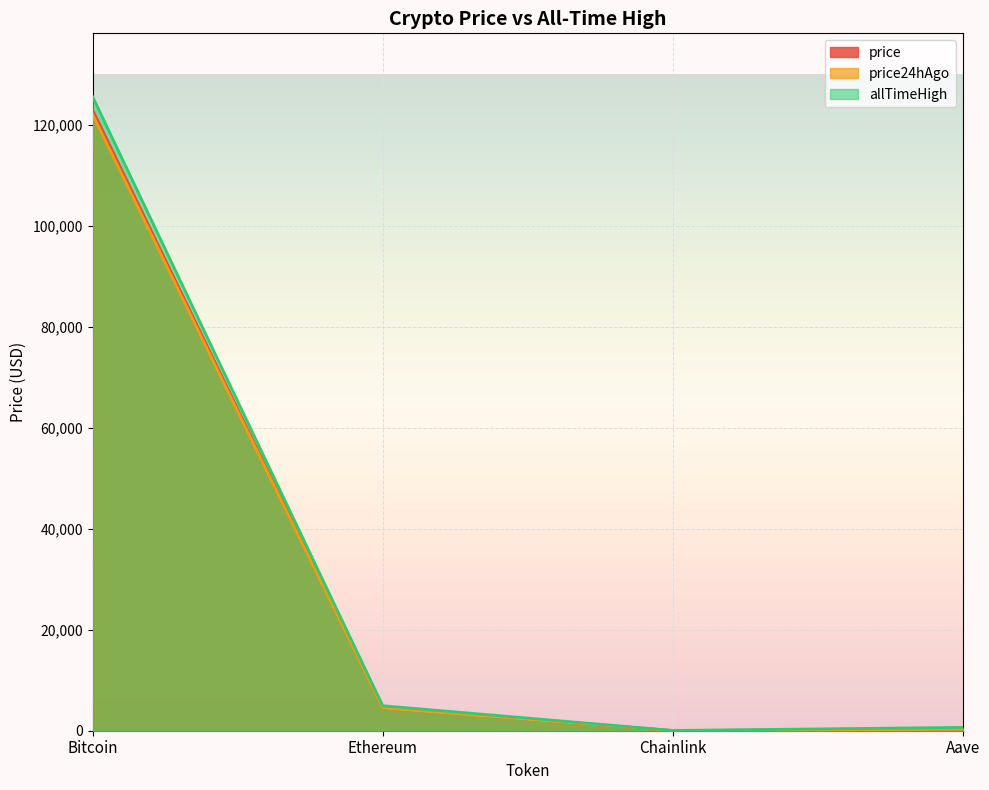

At Aave, list the series in order from smallest to largest.

price24hAgo, price, allTimeHigh